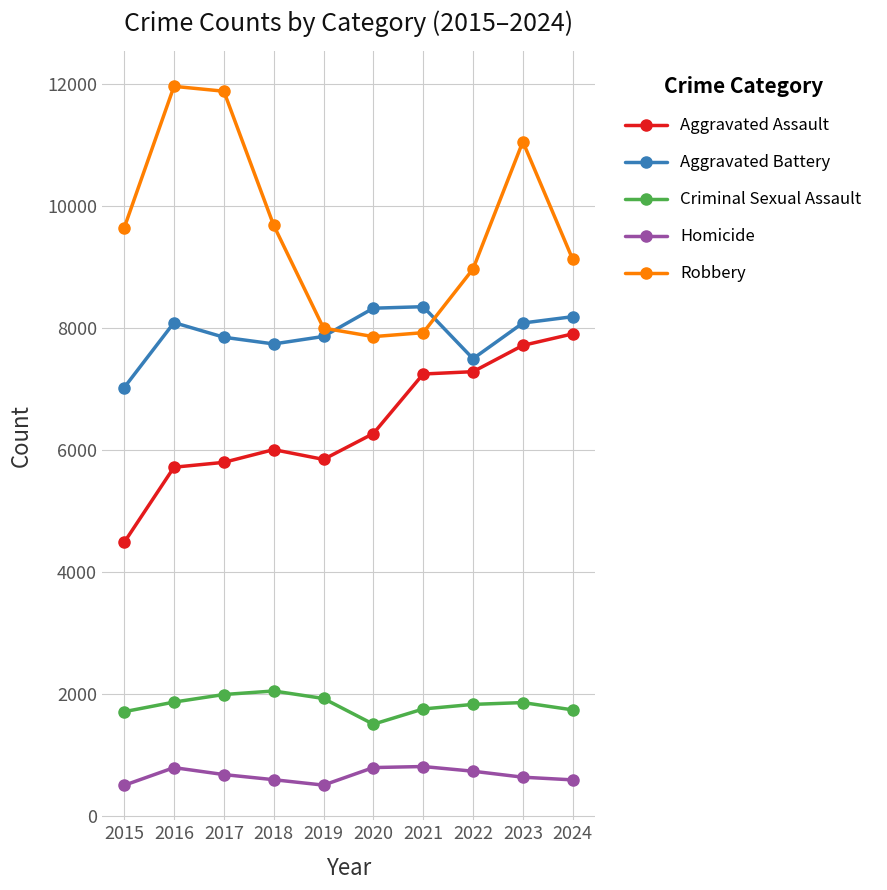

How many lines are shown in the chart?

5